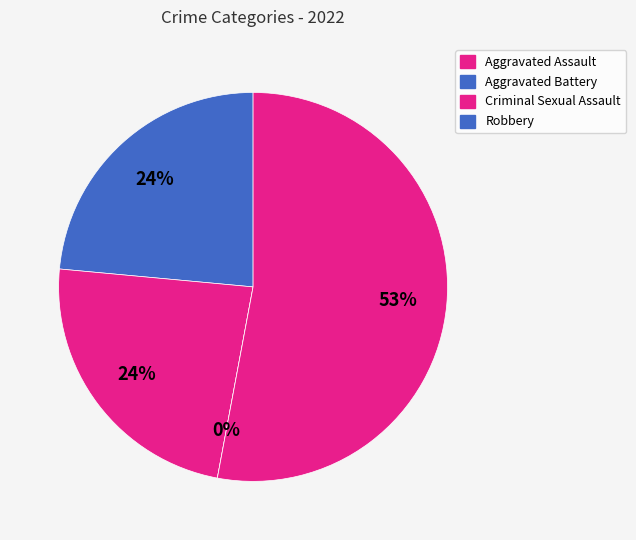

To the nearest percent, what percentage of the pie is Aggravated Assault?

24%